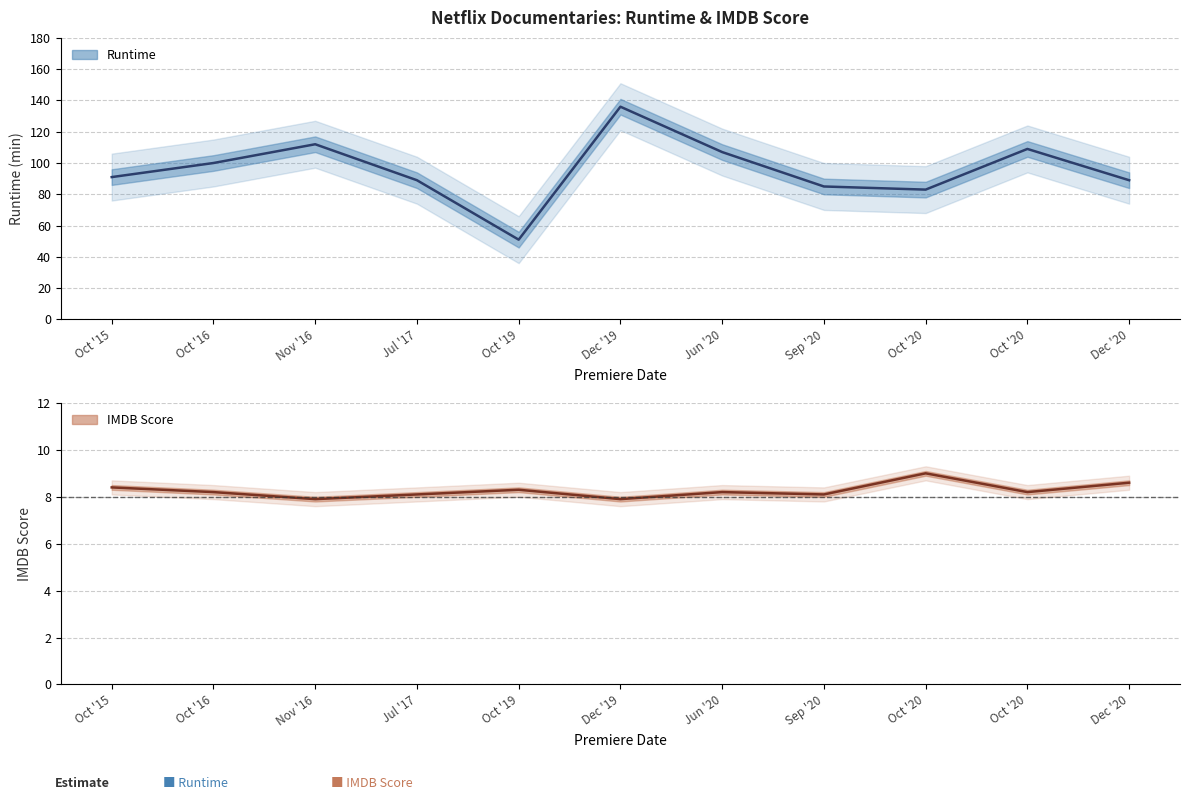

True or false: Runtime and IMDB Score intersect in this chart.

False